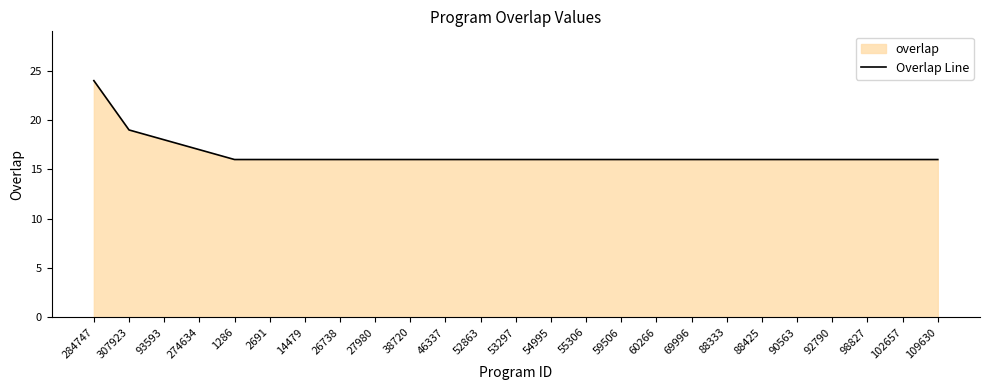

Rank the categories by value from lowest to highest.

1286, 2691, 14479, 26738, 27980, 38720, 46337, 52863, 53297, 54995, 55306, 59506, 60266, 69996, 88333, 88425, 90563, 92790, 98827, 102657, 109630, 274634, 93593, 307923, 284747